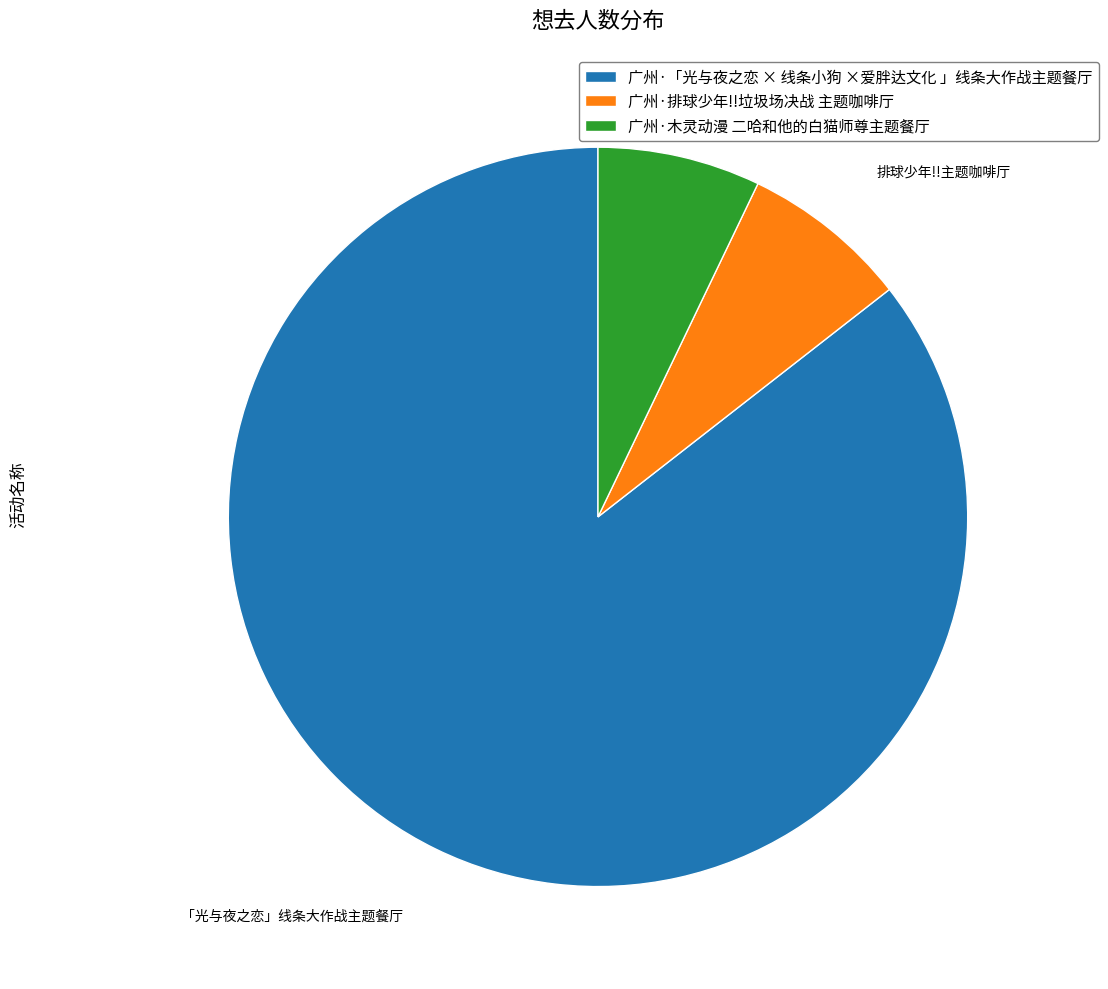

How many segments does this pie chart have?

3